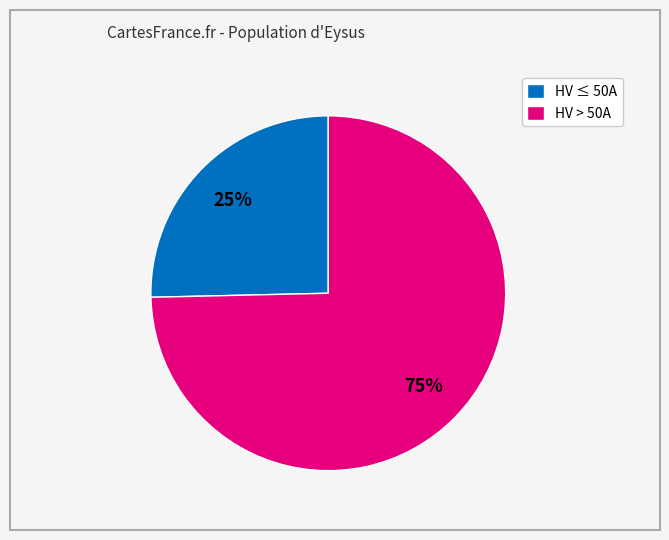

What percentage is the HV ≤ 50A slice, to the nearest percent?

25%